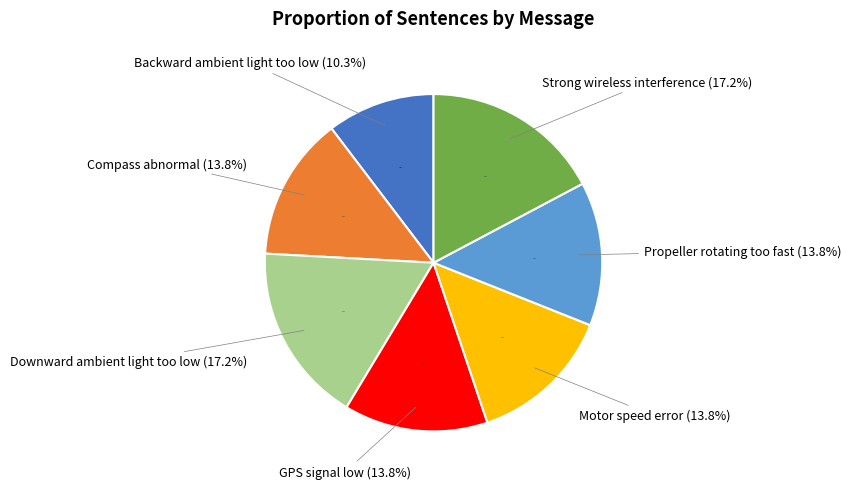

Rank the categories by value from lowest to highest.

Backward ambient light too low, Compass abnormal, GPS signal low, Motor speed error, Propeller rotating too fast, Downward ambient light too low, Strong wireless interference